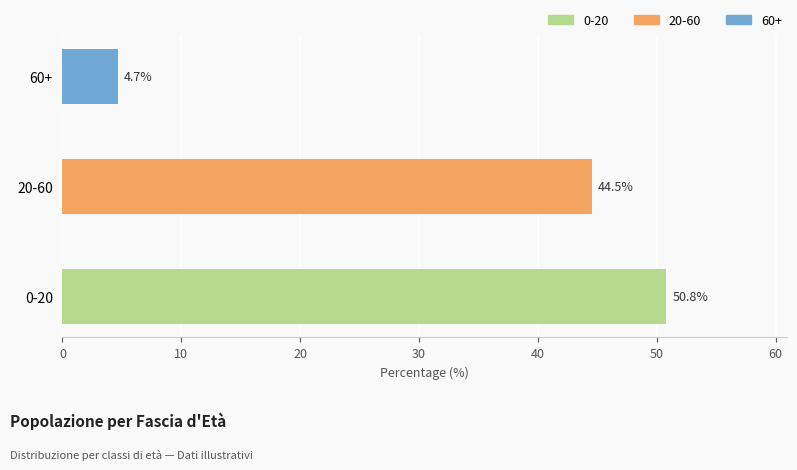

How many data points are above 44?

2